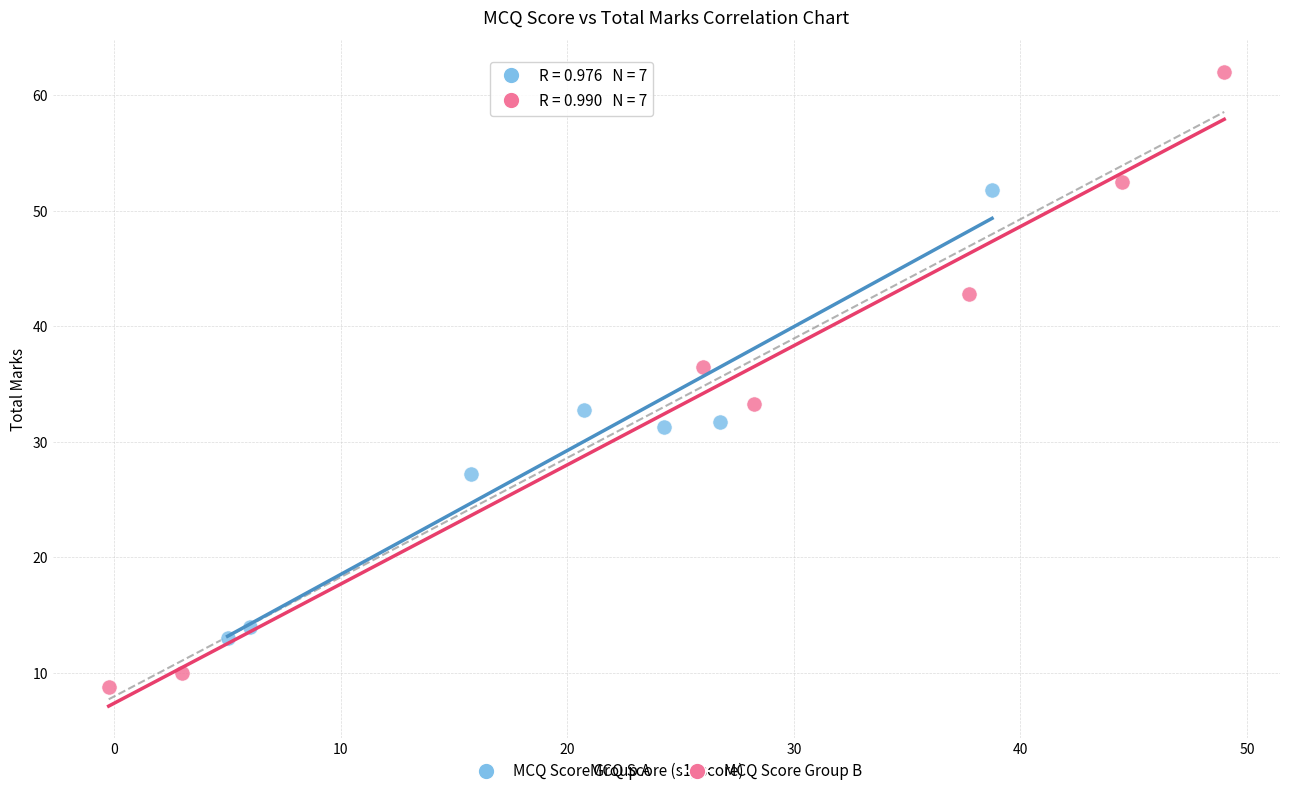

What are all the series names shown in the legend?

MCQ Score Group A, MCQ Score Group B